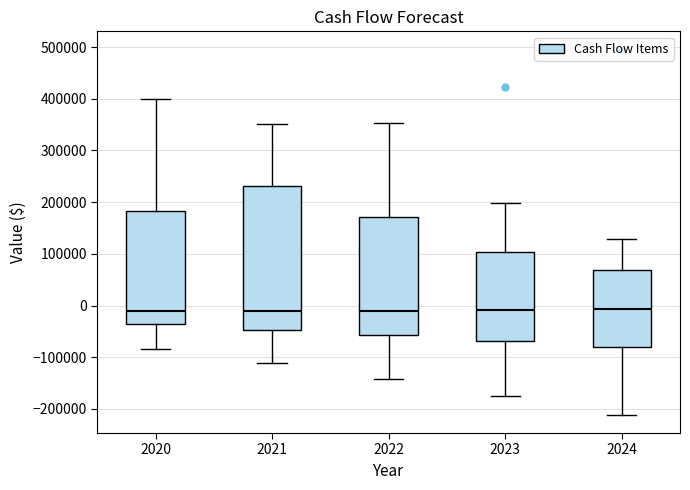

Where is the lower edge of the box at x = 2020 on the y-axis? The values are not printed on the chart, so give them approximately, as read against the axis.

-40000